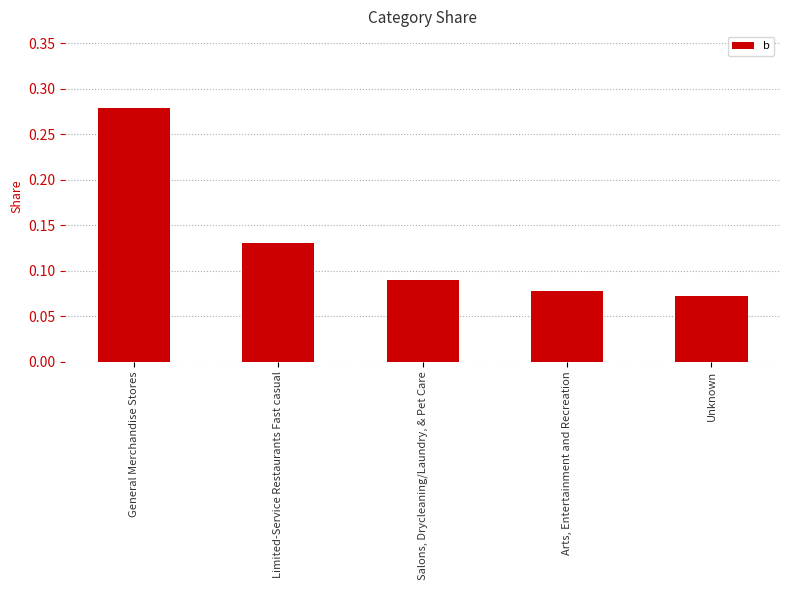

How many bars are there in total?

5